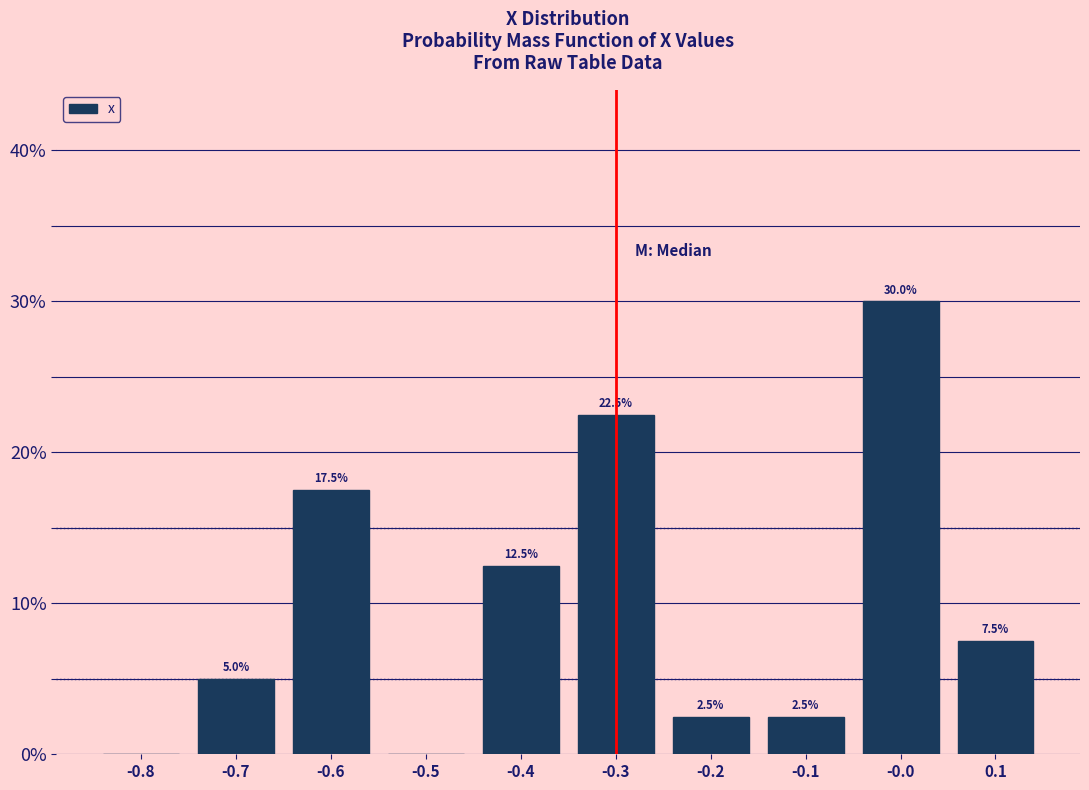

Over which range of the x-axis is the bar tallest?

-0.05 to 0.05